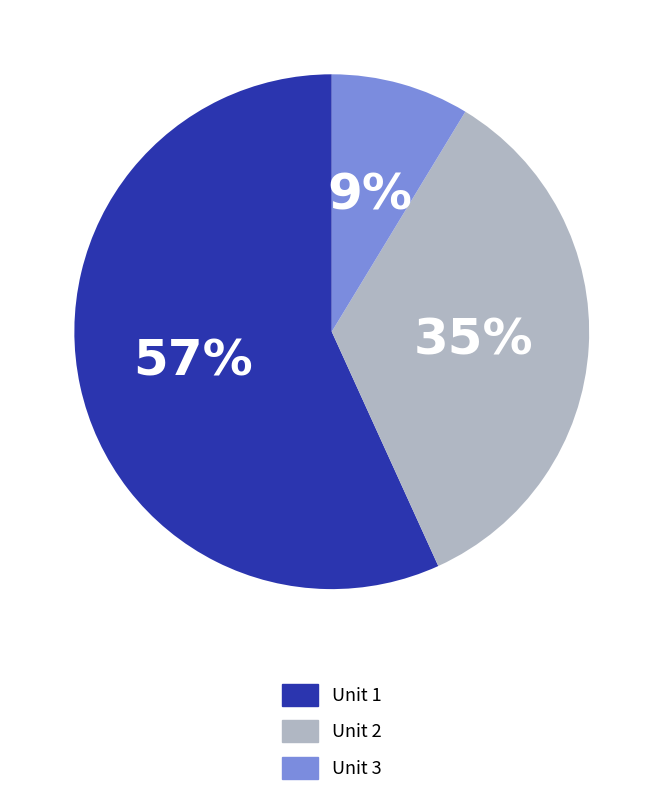

Which has a higher value, Unit 2 or Unit 3?

Unit 2